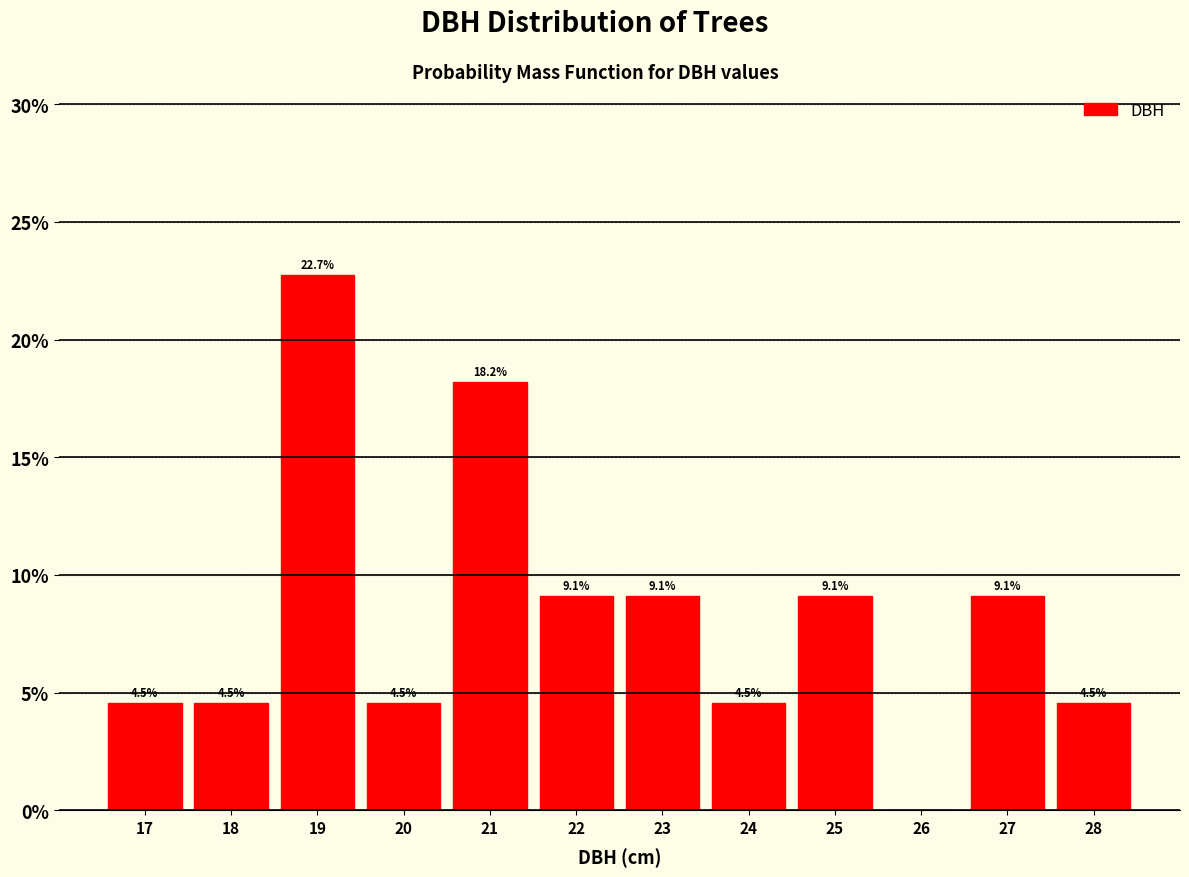

Reading right to left, transcribe all the data shown in this chart.

28=4.5	27=9.1	26=0.0	25=9.1	24=4.5	23=9.1	22=9.1	21=18.2	20=4.5	19=22.7	18=4.5	17=4.5